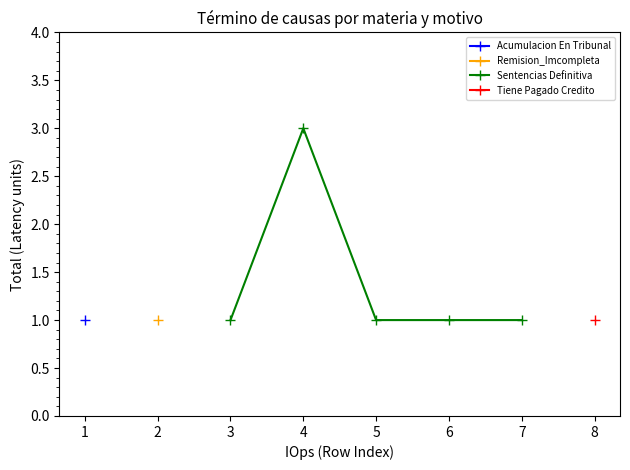

What is the value of the Sentencias Definitiva point at the 2nd from the left?

3